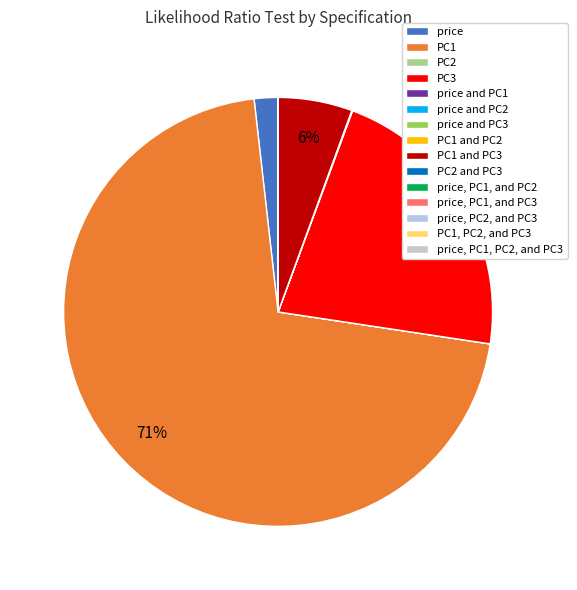

Which has a higher value, price, PC1, and PC2 or PC2 and PC3?

price, PC1, and PC2